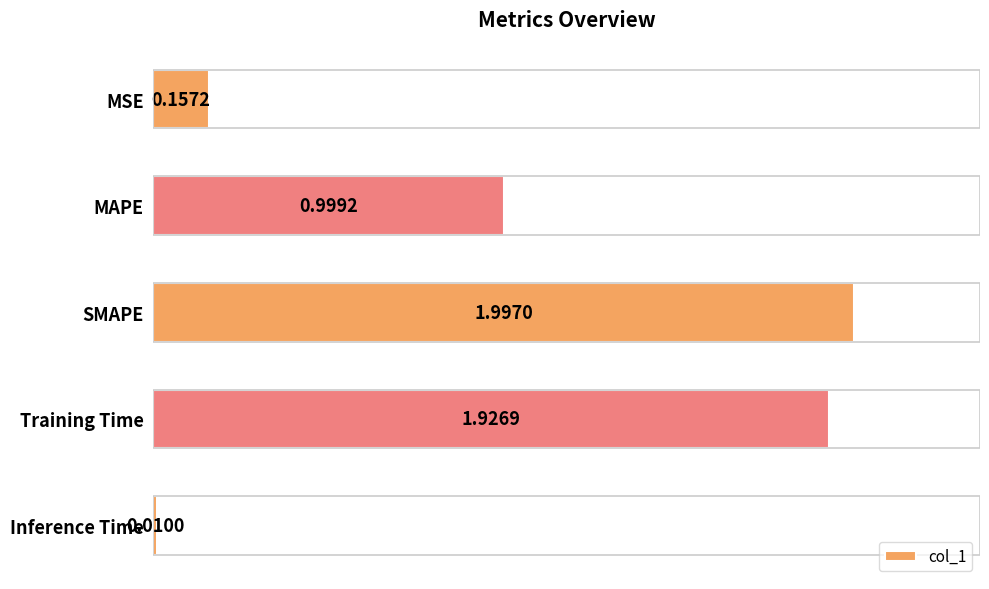

How many bars are there in total?

5